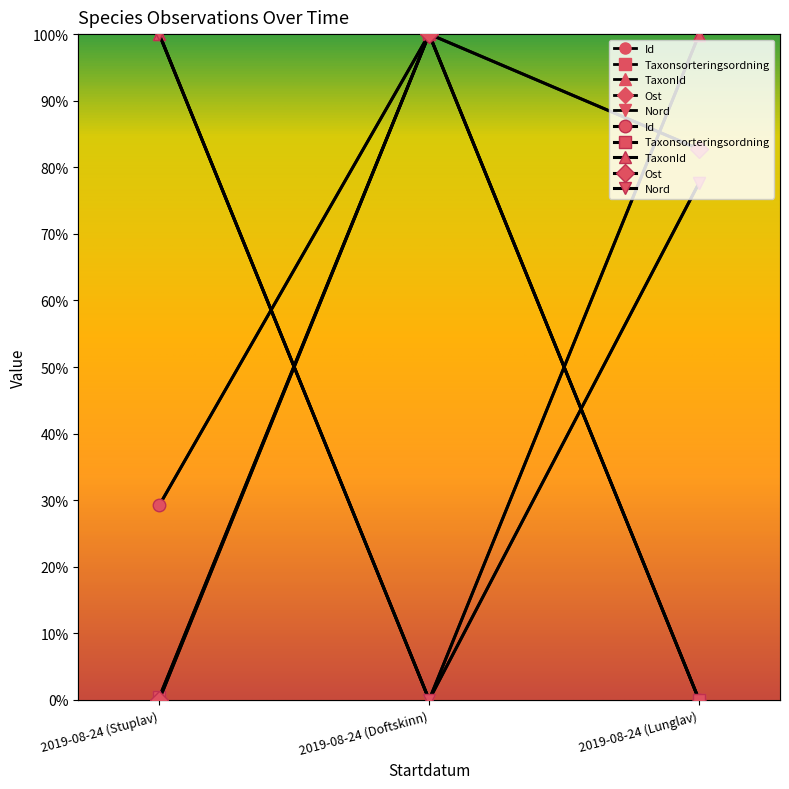

How many positive values does the Id series have?

2